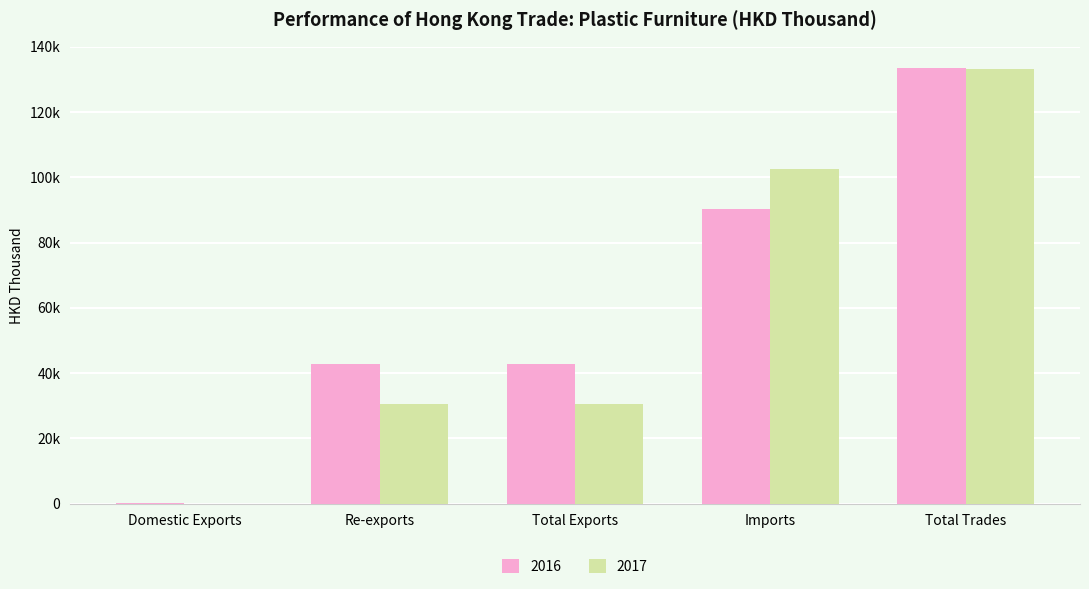

Is the value of 2016 at Total Exports greater than the value of 2017 at Imports?

No